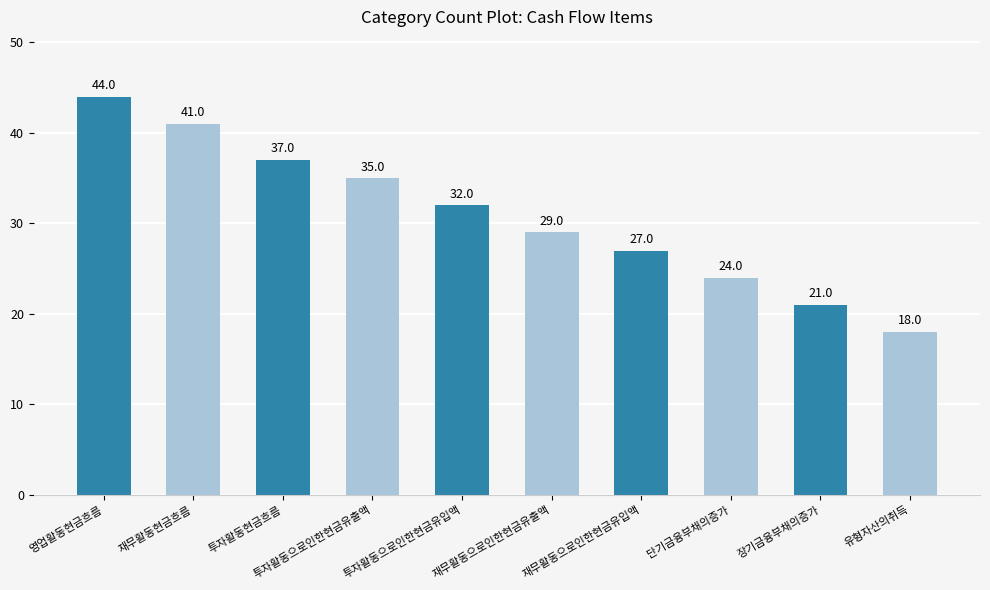

The value at 유형자산의취득 is 9. True or false?

False